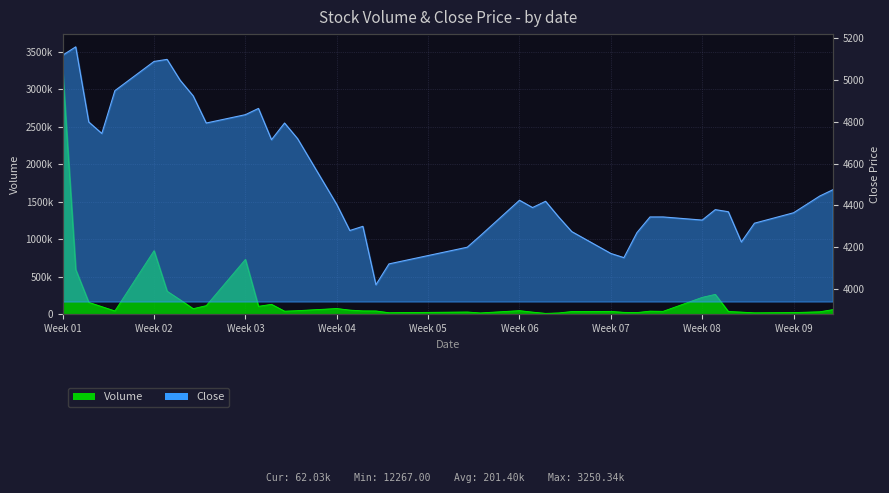

True or false: Volume has more than 1 points higher than both neighbors.

True